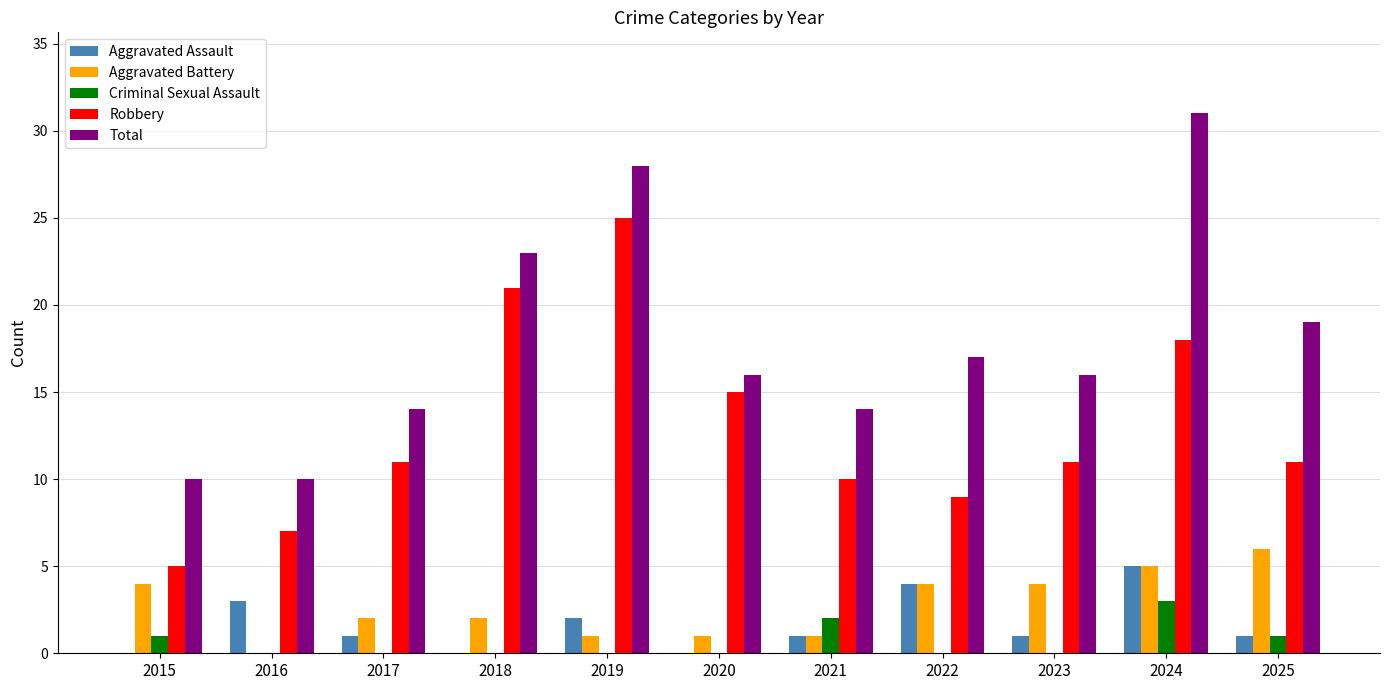

Reading right to left, extract all data points from this chart.

Aggravated Assault: 2025=1	2024=5	2023=1	2022=4	2021=1	2020=0	2019=2	2018=0	2017=1	2016=3	2015=0
Aggravated Battery: 2025=6	2024=5	2023=4	2022=4	2021=1	2020=1	2019=1	2018=2	2017=2	2016=0	2015=4
Criminal Sexual Assault: 2025=1	2024=3	2023=0	2022=0	2021=2	2020=0	2019=0	2018=0	2017=0	2016=0	2015=1
Robbery: 2025=11	2024=18	2023=11	2022=9	2021=10	2020=15	2019=25	2018=21	2017=11	2016=7	2015=5
Total: 2025=19	2024=31	2023=16	2022=17	2021=14	2020=16	2019=28	2018=23	2017=14	2016=10	2015=10